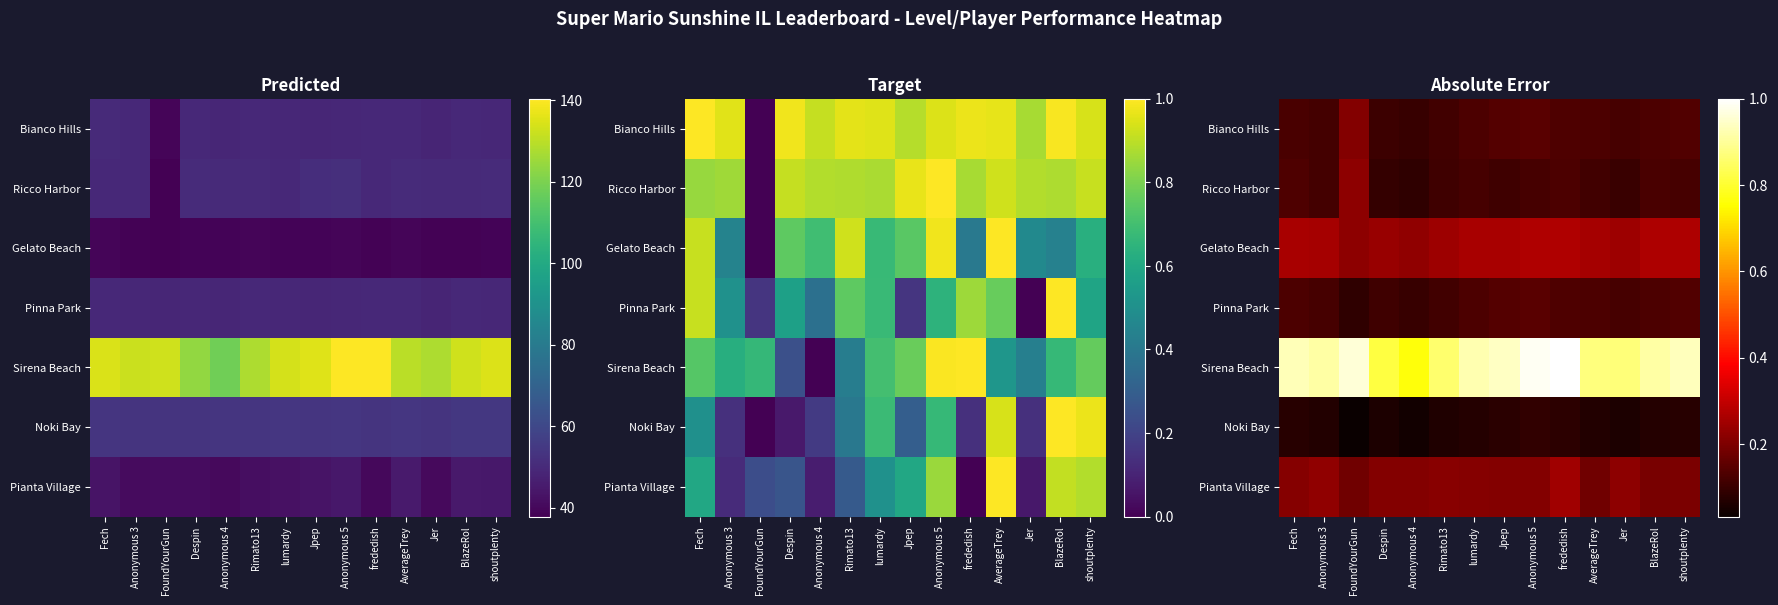

What is the total value across all series at Despin?

1.6